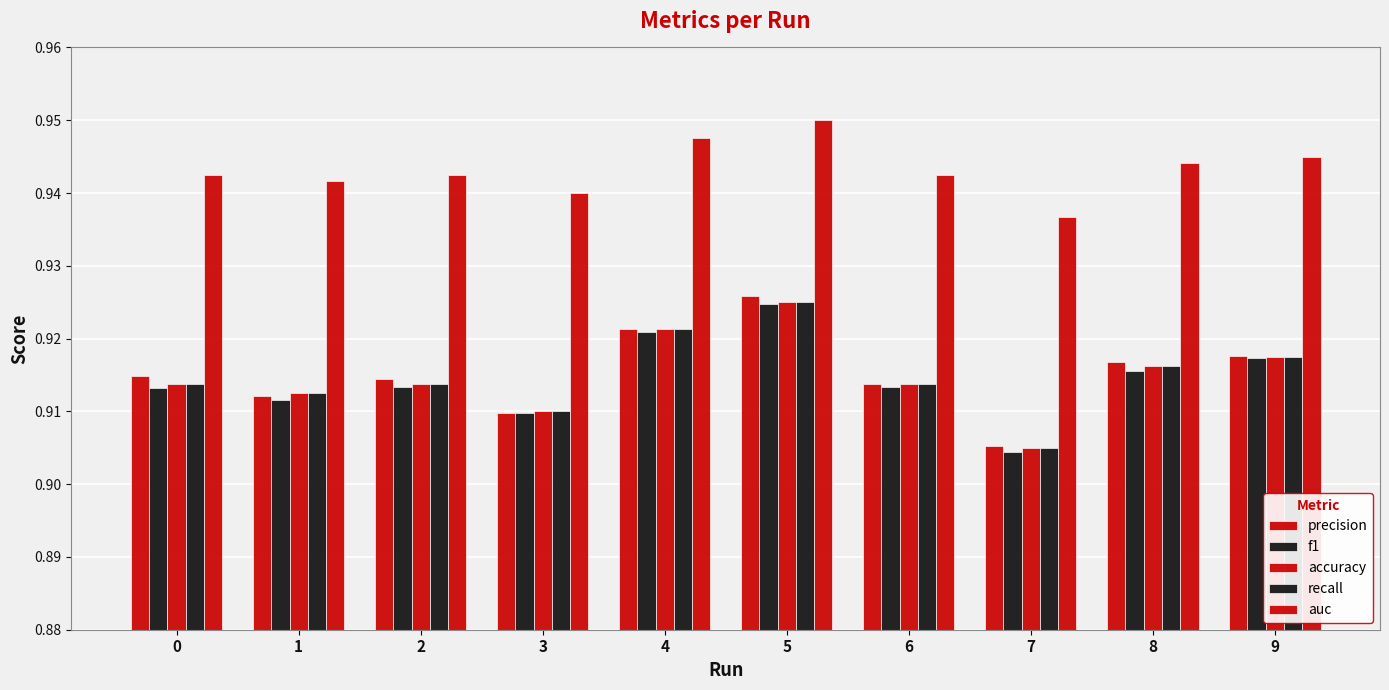

How many data points does each series have?

10